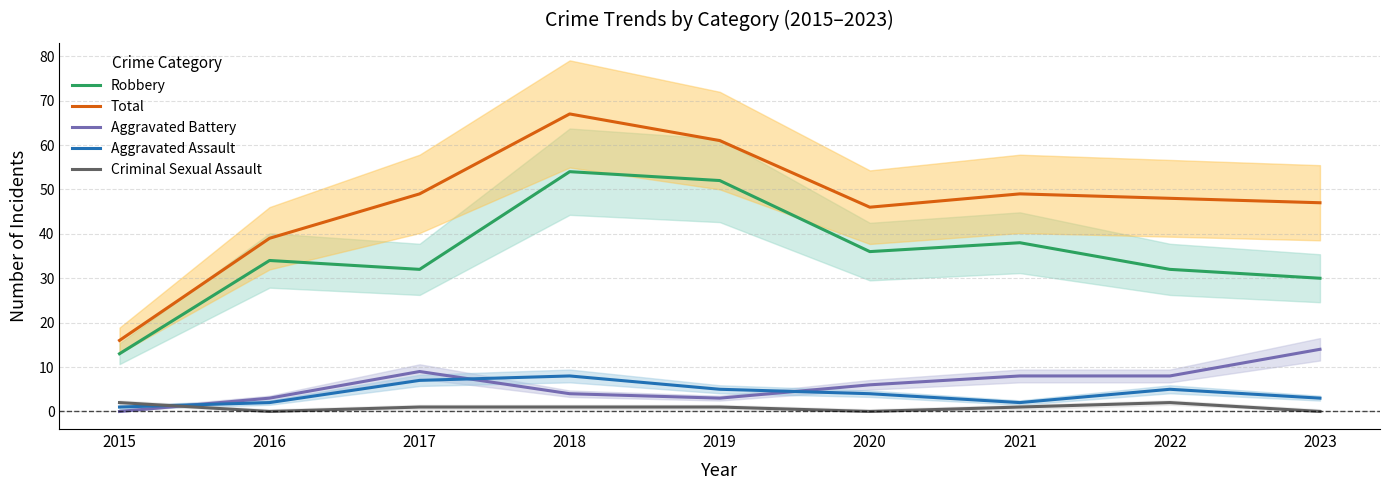

The Aggravated Battery series shows 14 at 2022. True or false?

False